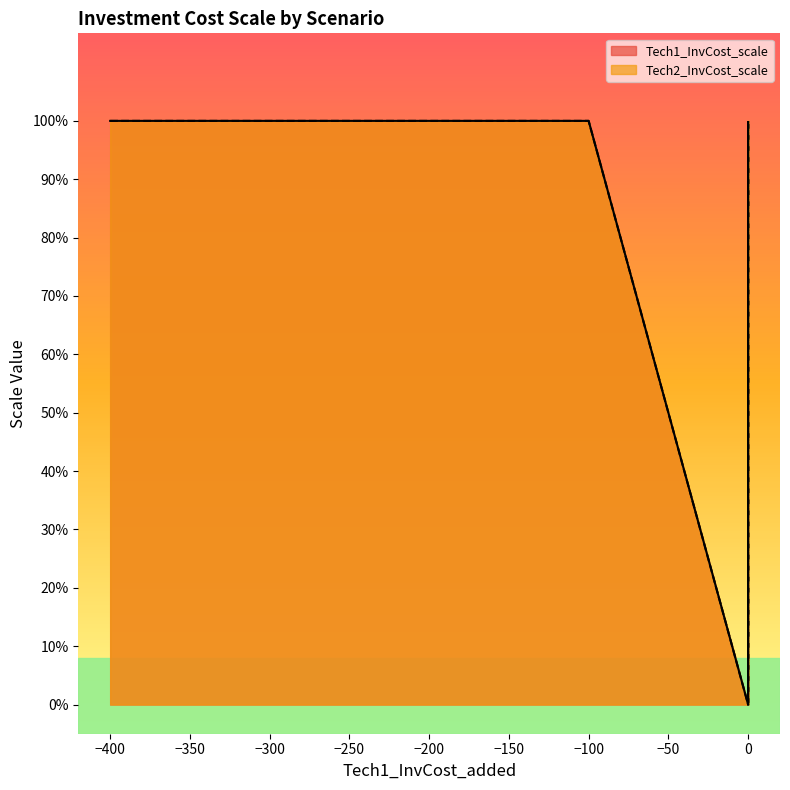

Which series has the largest range (max minus min)?

Tech1_InvCost_scale